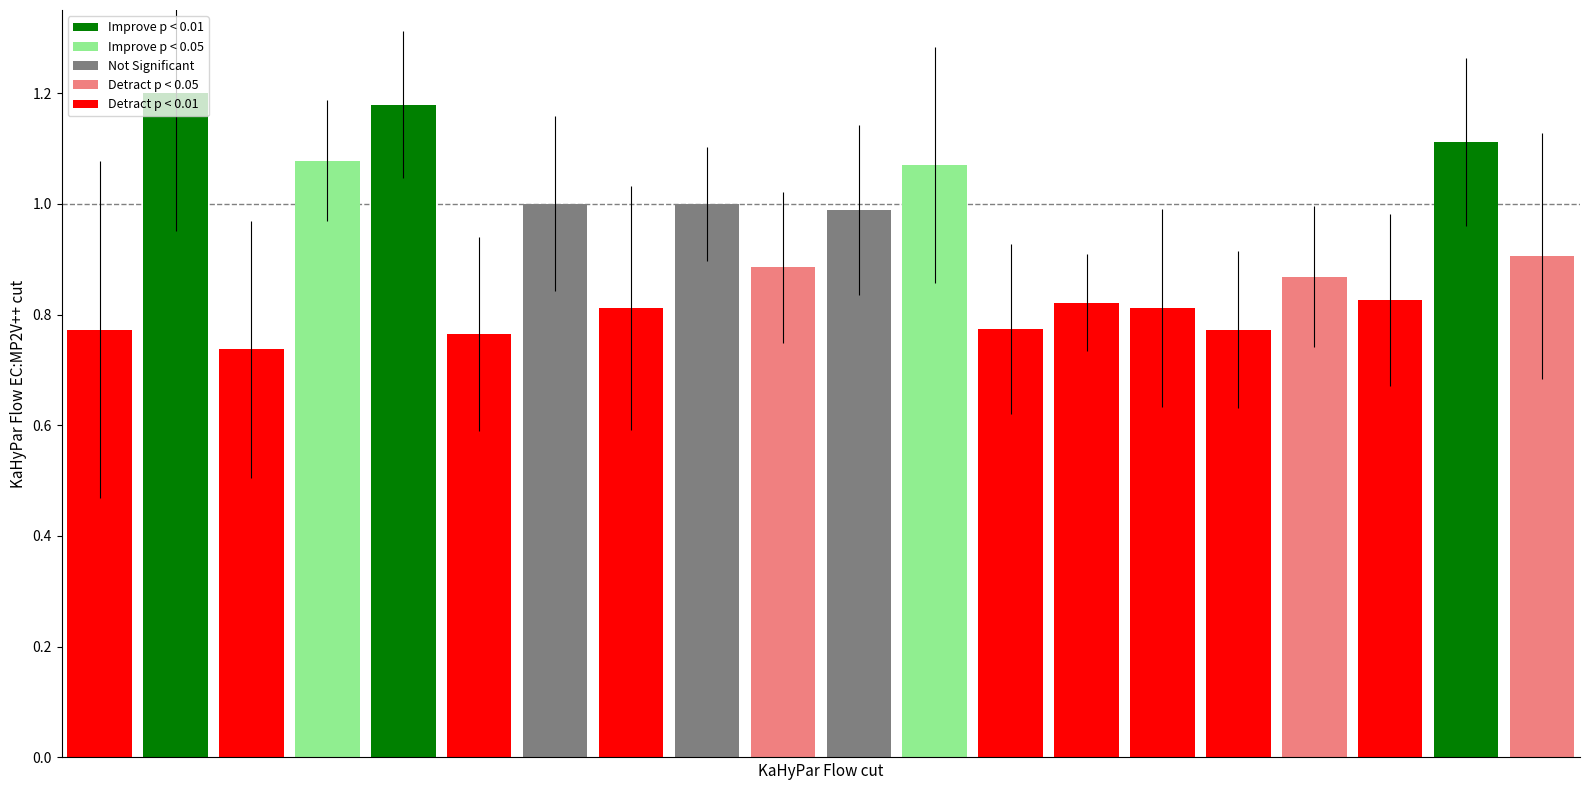

How many bars are there in total?

20